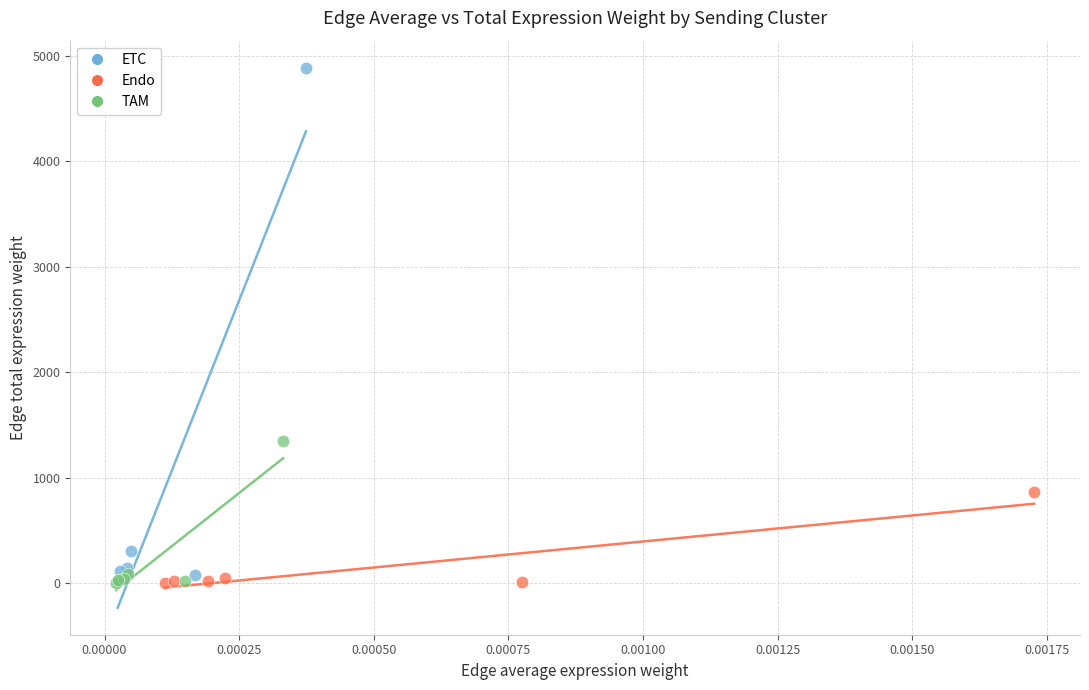

Which series has the largest Y range (max minus min)?

ETC